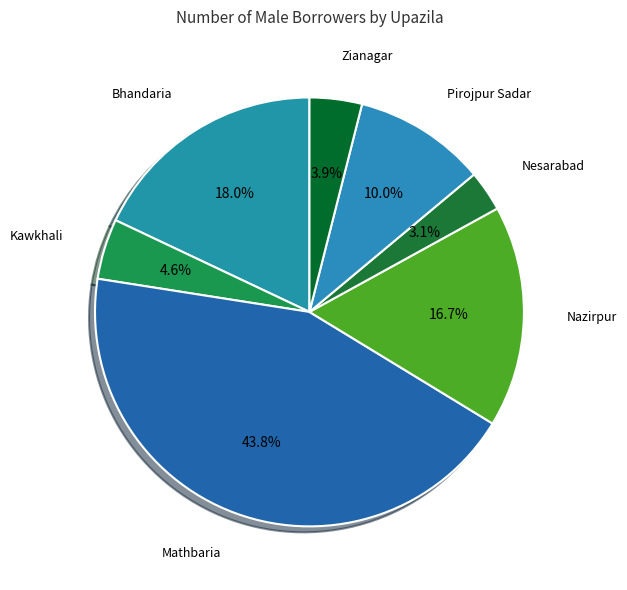

What is the smallest slice in the pie chart?

Nesarabad